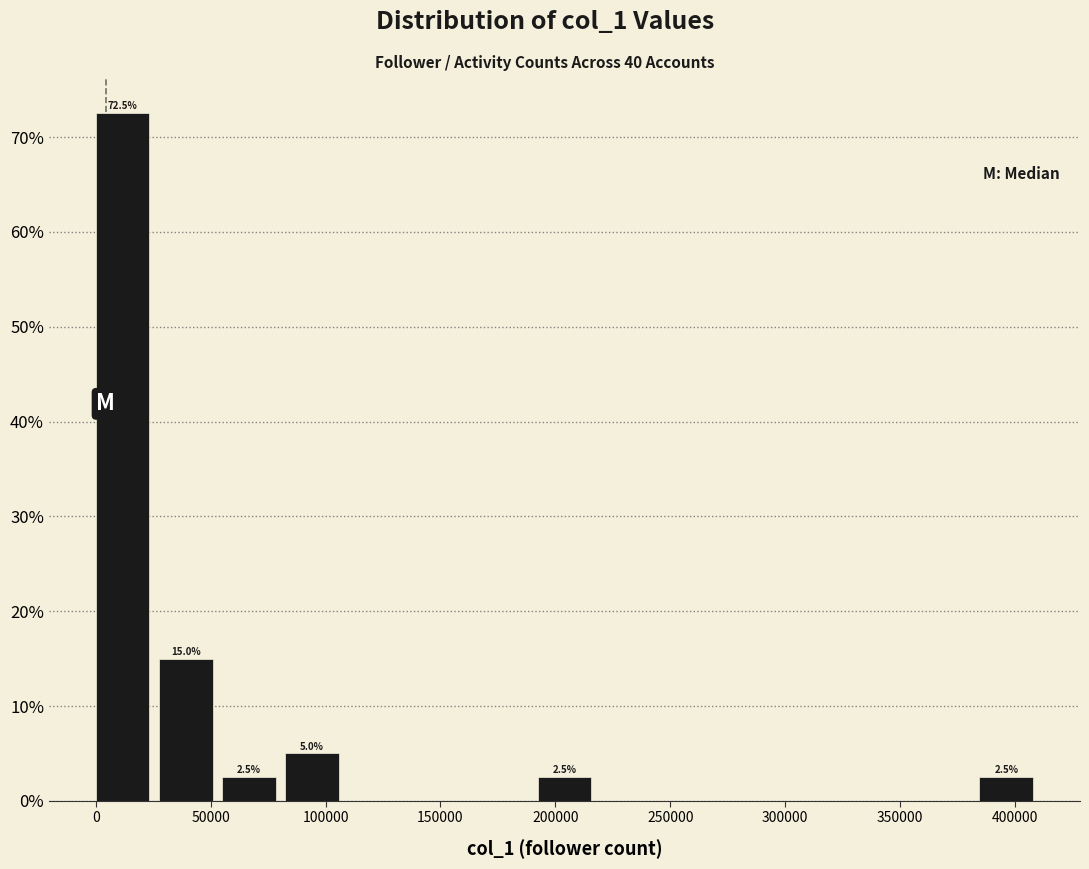

Which range on the x-axis has the tallest bar?

0 to 25000